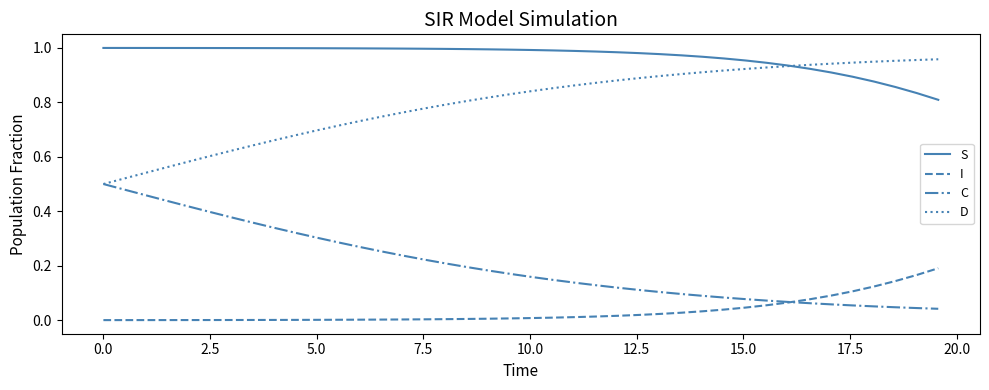

Is this an area chart (filled region under the line)?

No